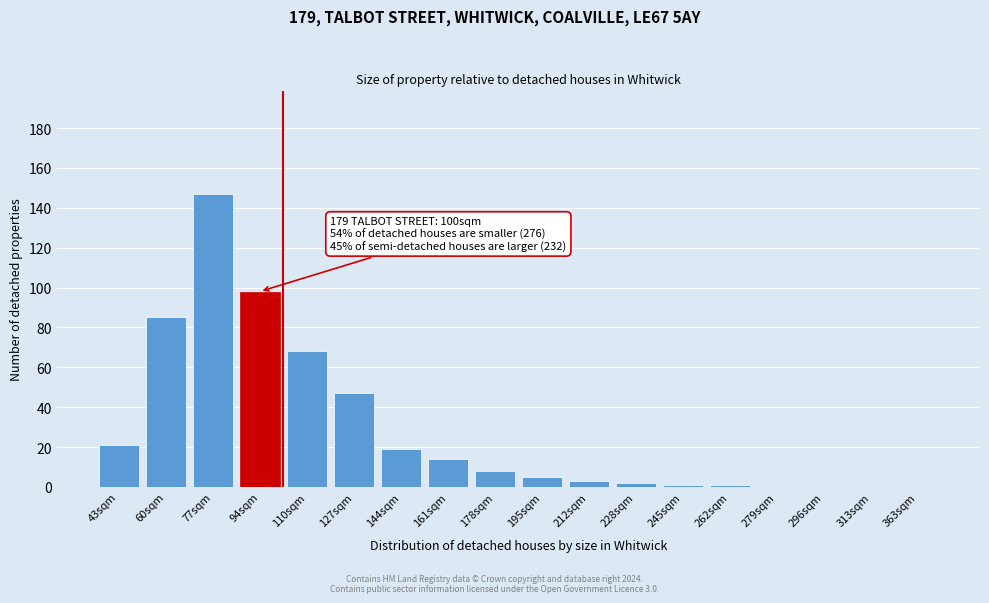

Reading right to left, what are all the values shown in this chart?

363sqm=0	313sqm=0	296sqm=0	279sqm=0	262sqm=1	245sqm=1	228sqm=2	212sqm=3	195sqm=5	178sqm=8	161sqm=14	144sqm=19	127sqm=47	110sqm=68	94sqm=98	77sqm=147	60sqm=85	43sqm=21